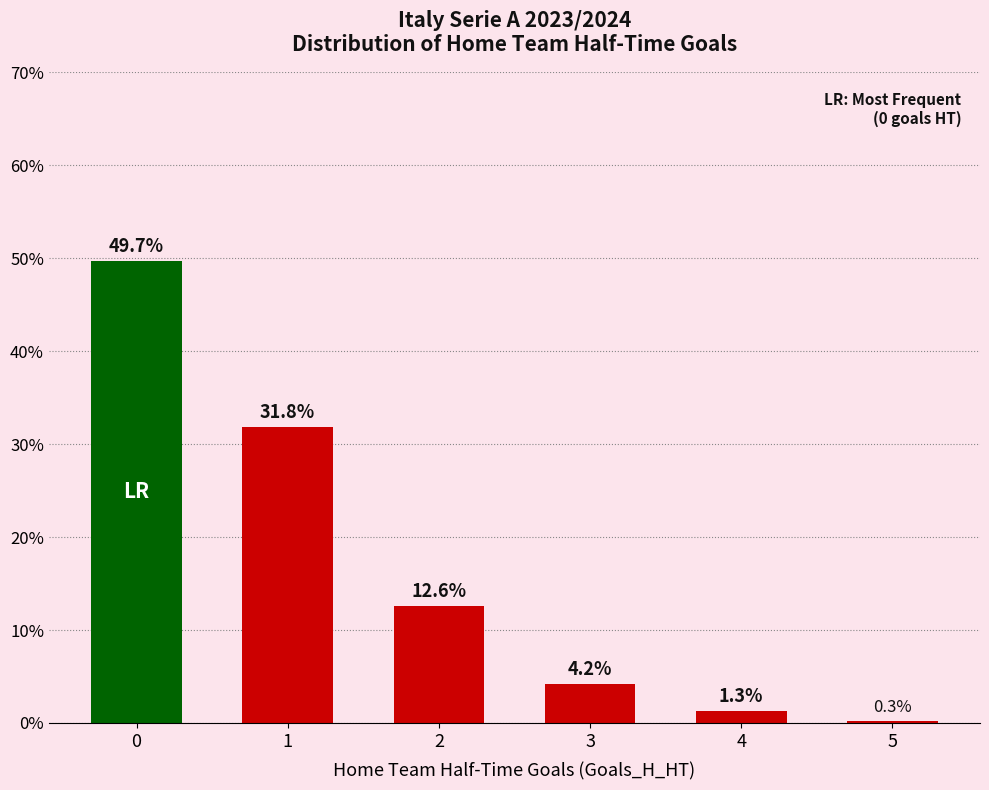

What is the change in value from 0 to 2?

-37.1